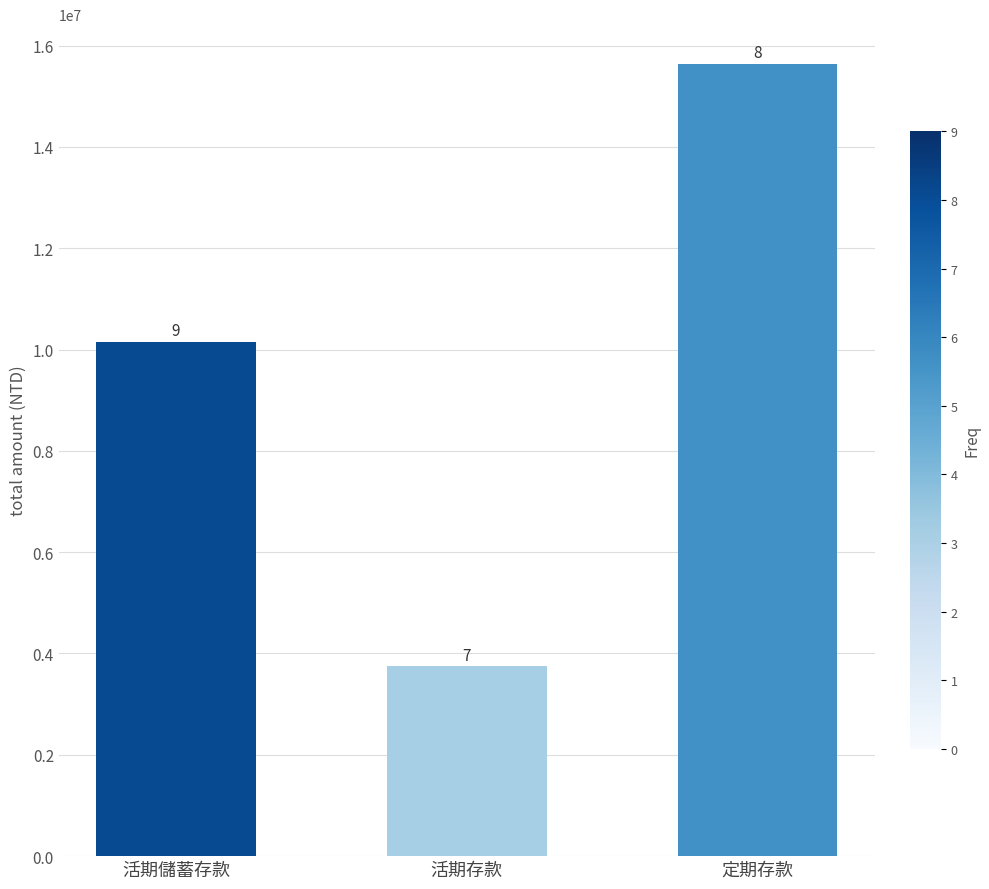

Does the chart contain stacked bars?

No